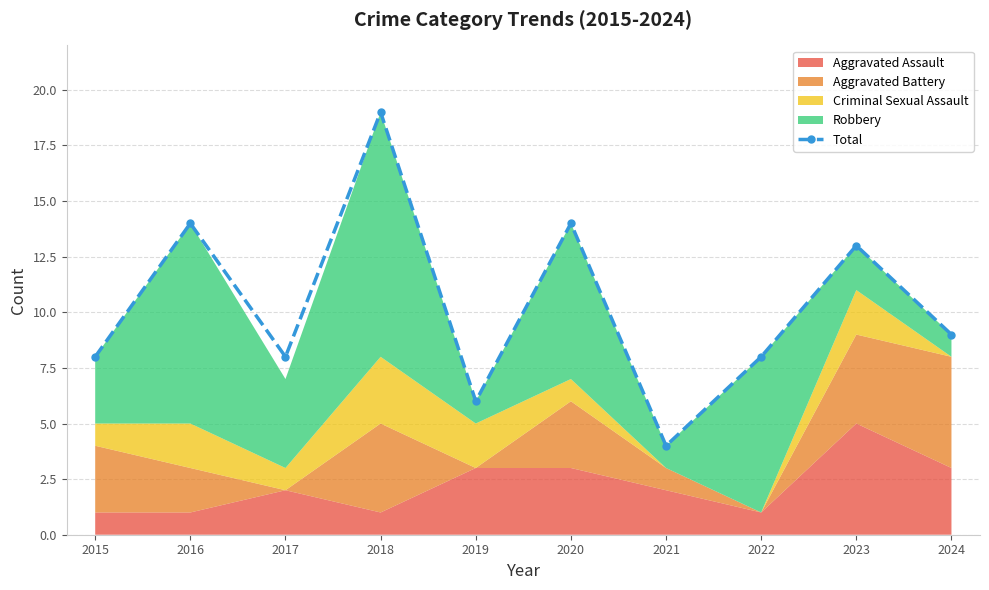

At which category does the data reach its first local valley?

2017